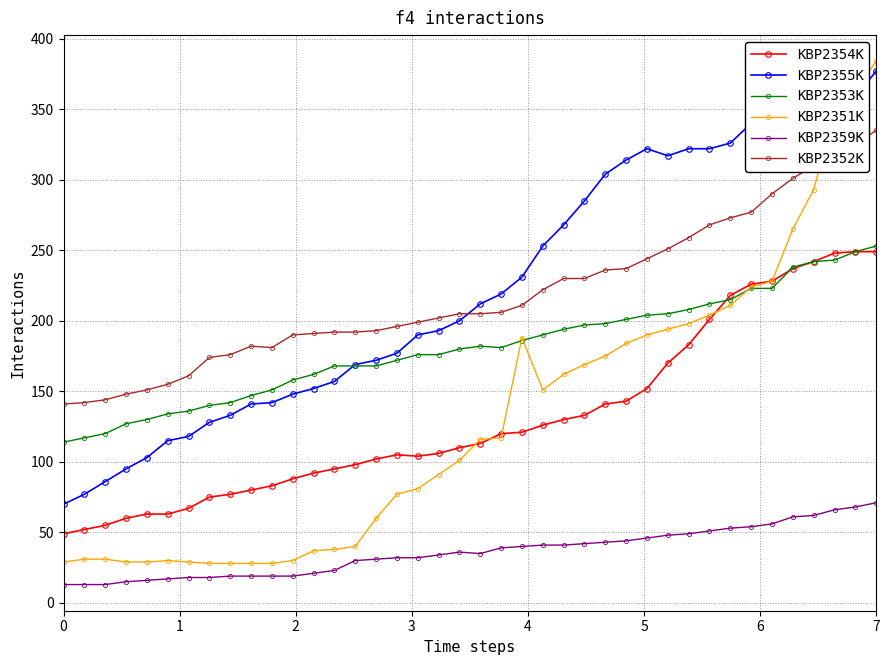

List the series in order of their peak value, lowest first.

KBP2359K, KBP2354K, KBP2353K, KBP2352K, KBP2355K, KBP2351K